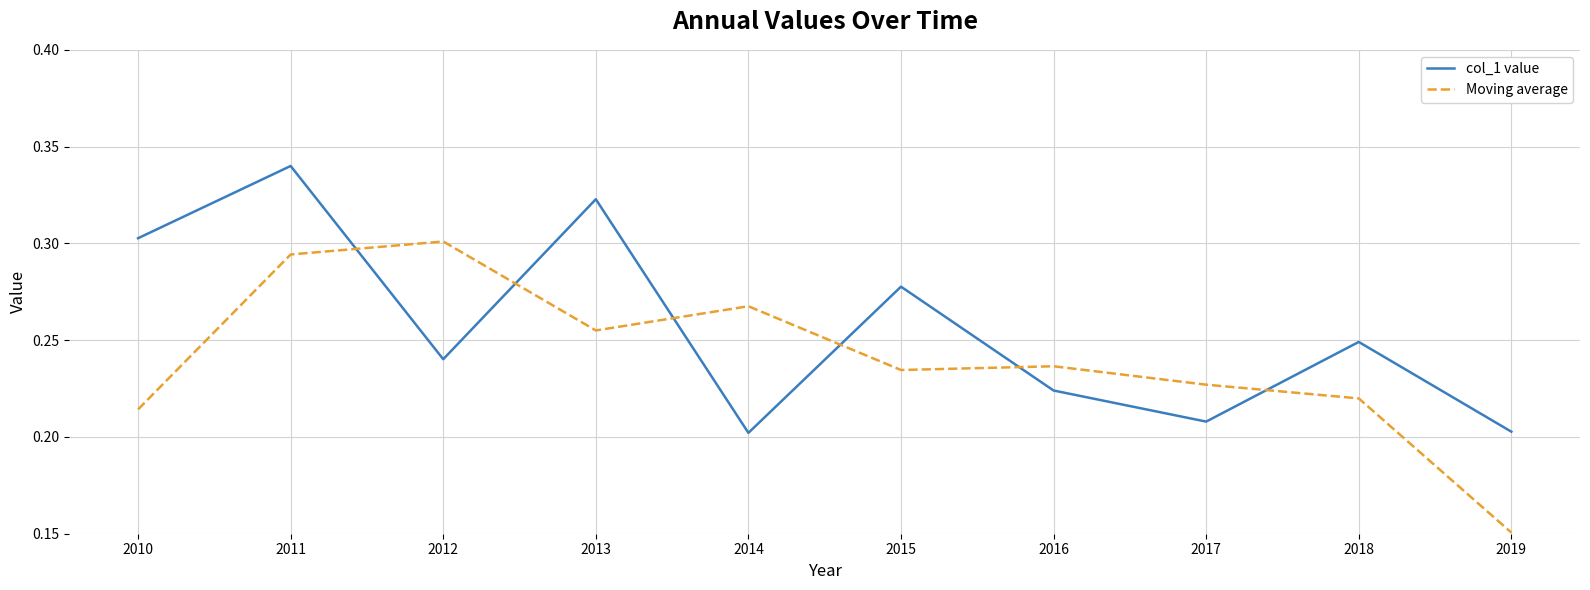

How many categories are shown in the chart?

10